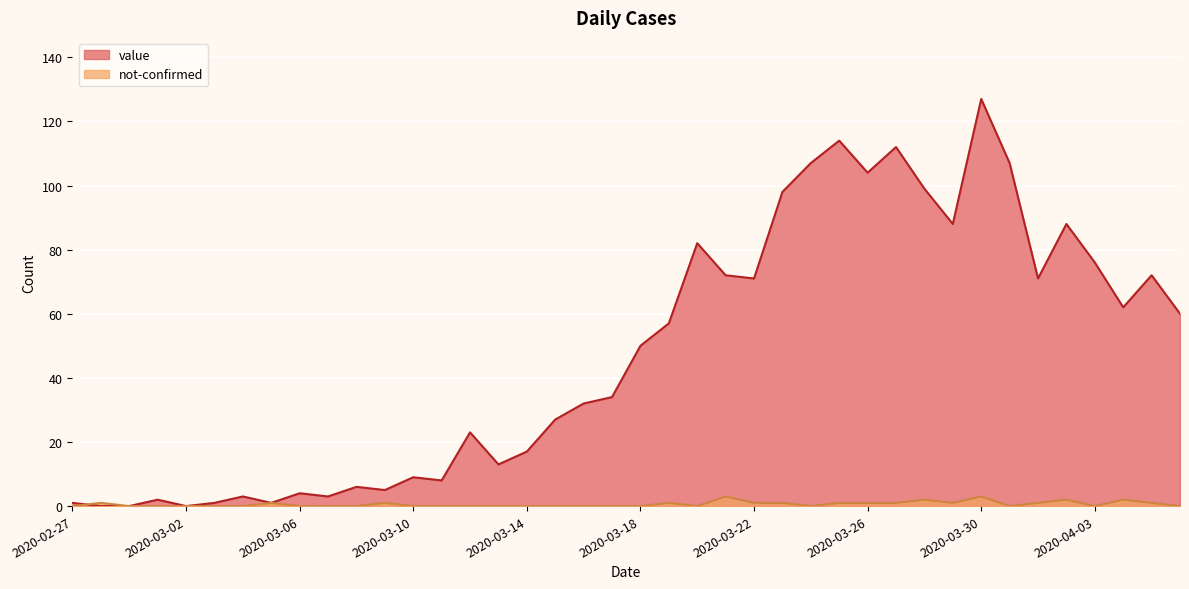

At which category is the sum across all series the highest?

2020-03-30